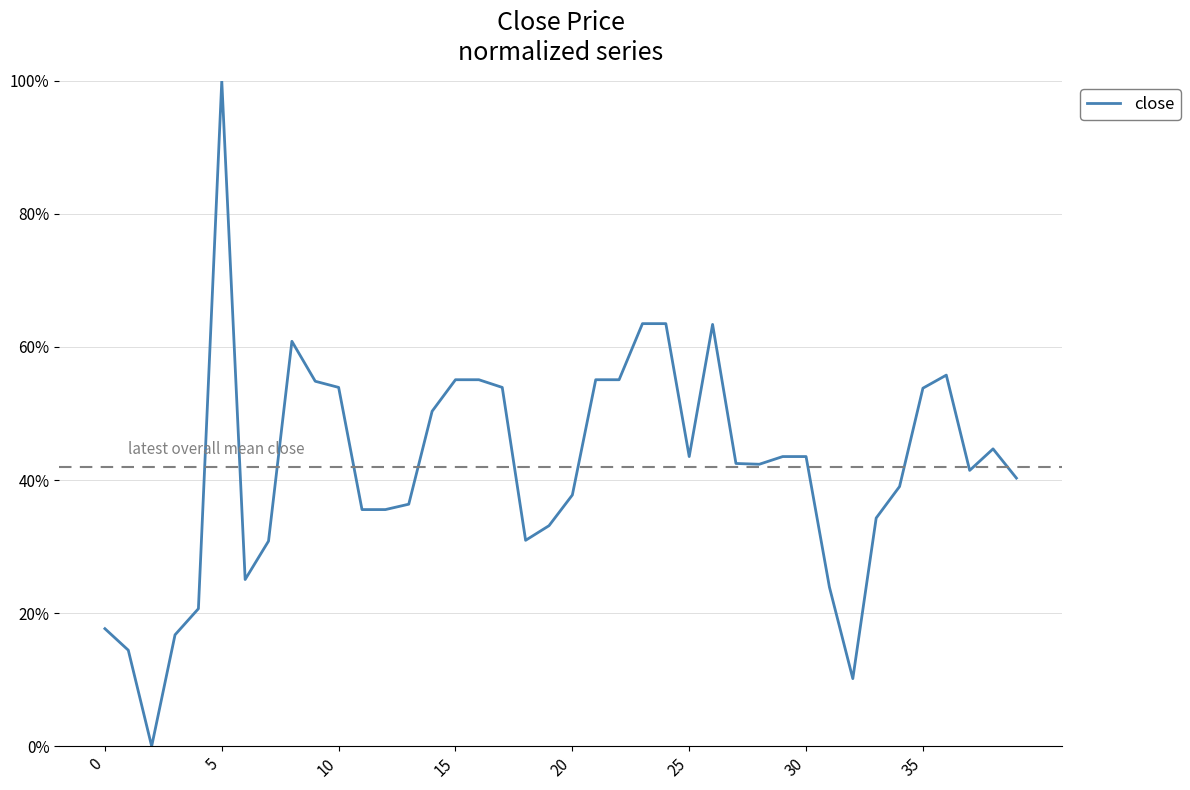

What is the label of the 20th point from the right?

20